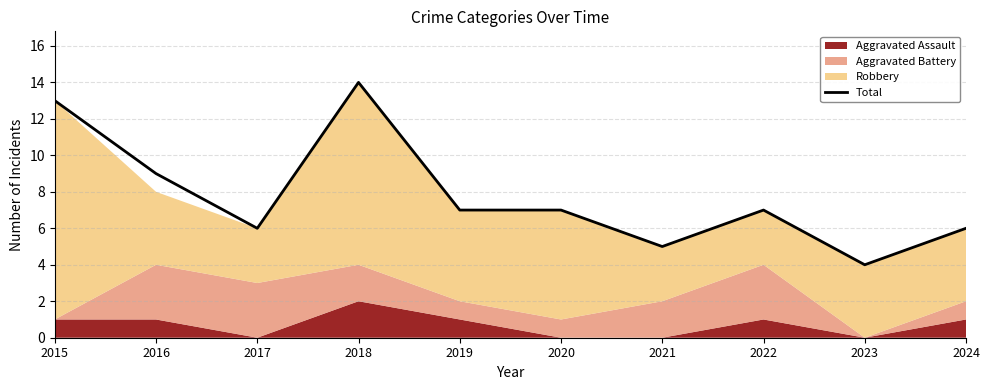

What is the difference between the second highest and minimum values?

9